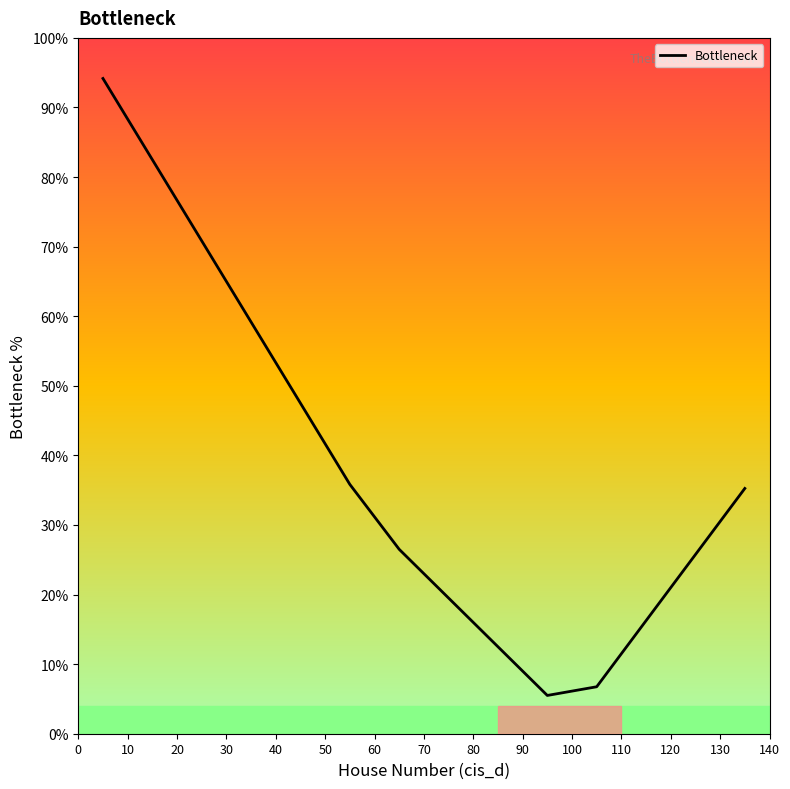

What is the greatest value displayed?

94.2